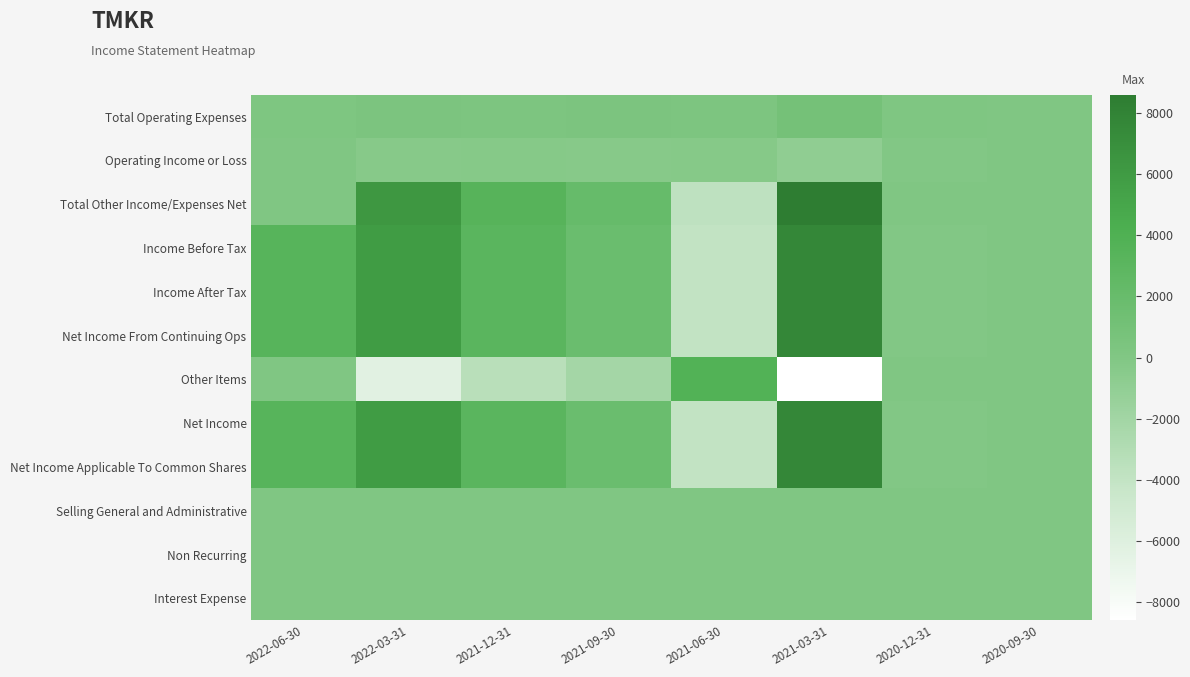

What is the difference between the highest and lowest values at 2021-03-31?

17200